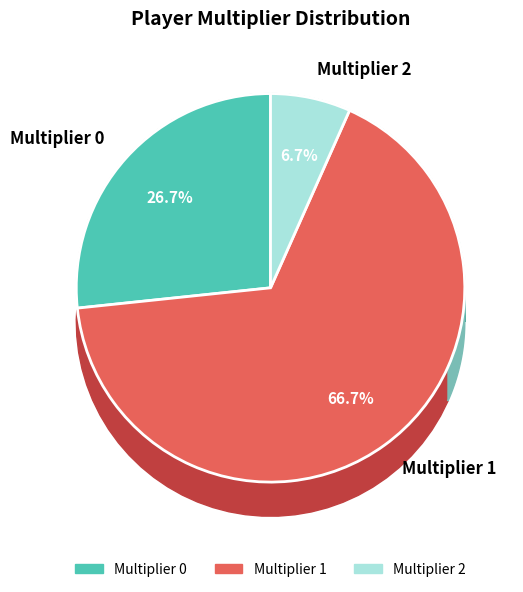

Is multiplier_1 the majority of the pie?

Yes